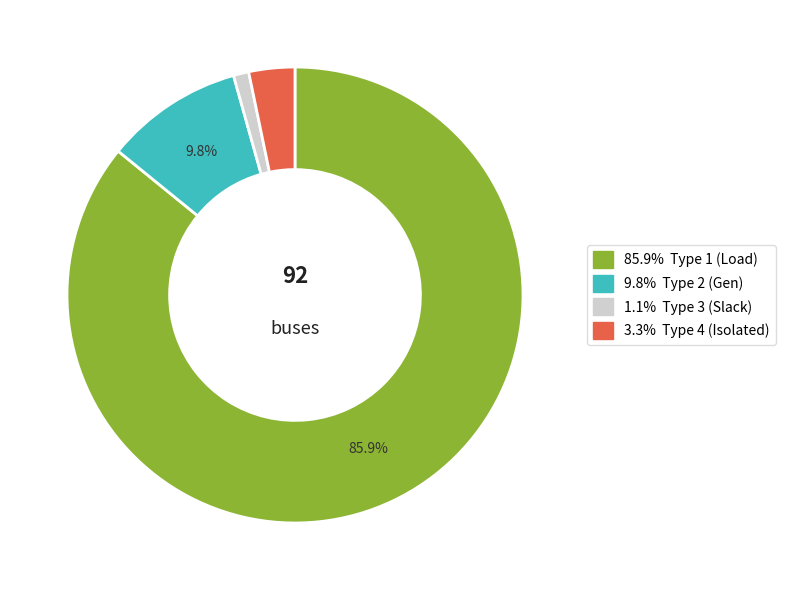

Is there any slice that represents more than half of the pie?

Yes